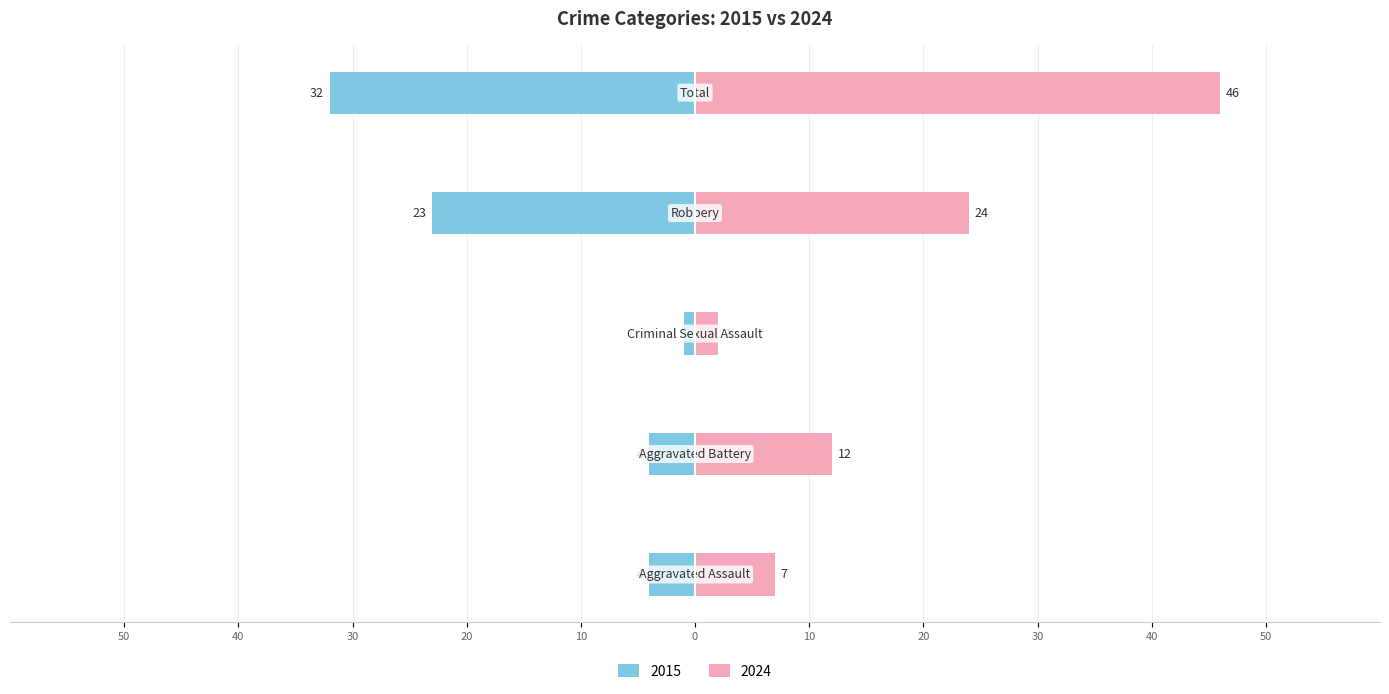

Rank the series by their maximum value, from lowest to highest.

2015, 2024